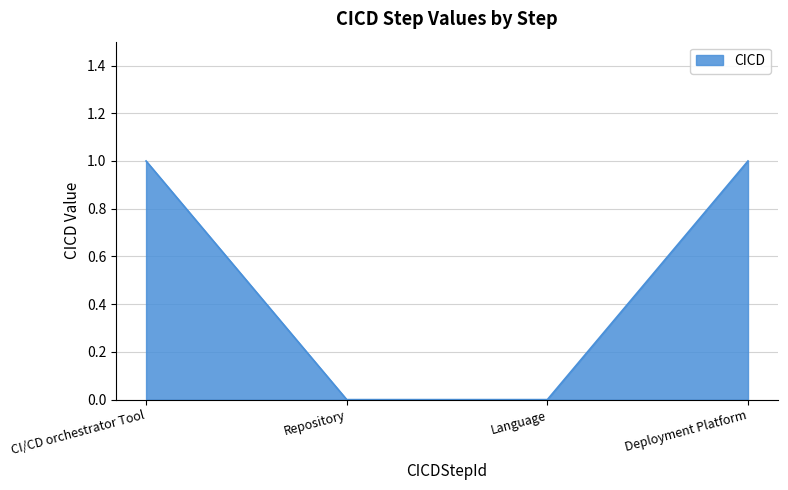

The chart shows a value of 1 at Language. True or false?

False